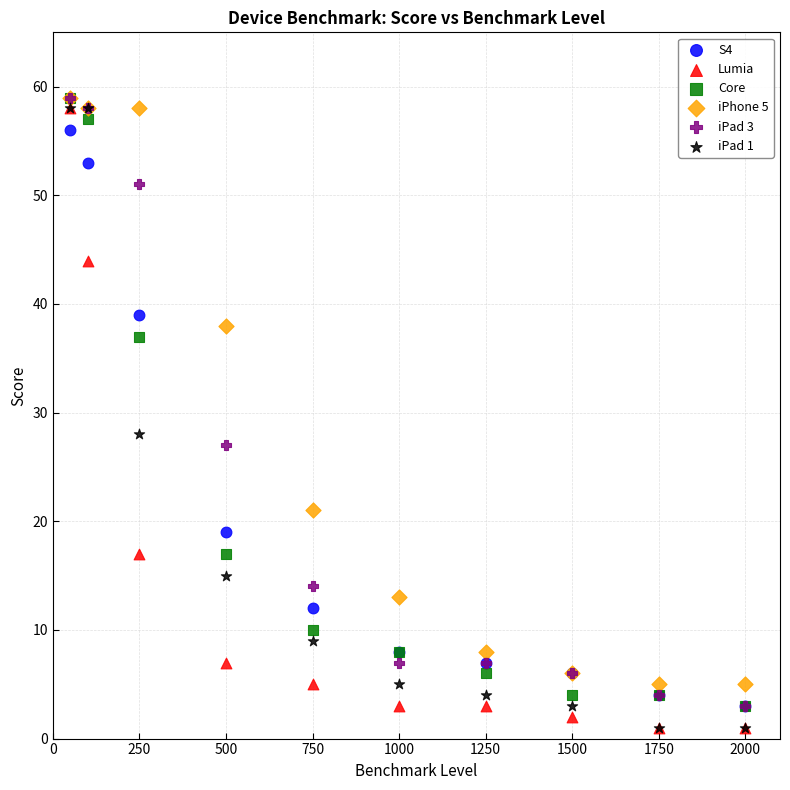

What are all the series names shown in the legend?

S4, Lumia, Core, iPhone 5, iPad 3, iPad 1